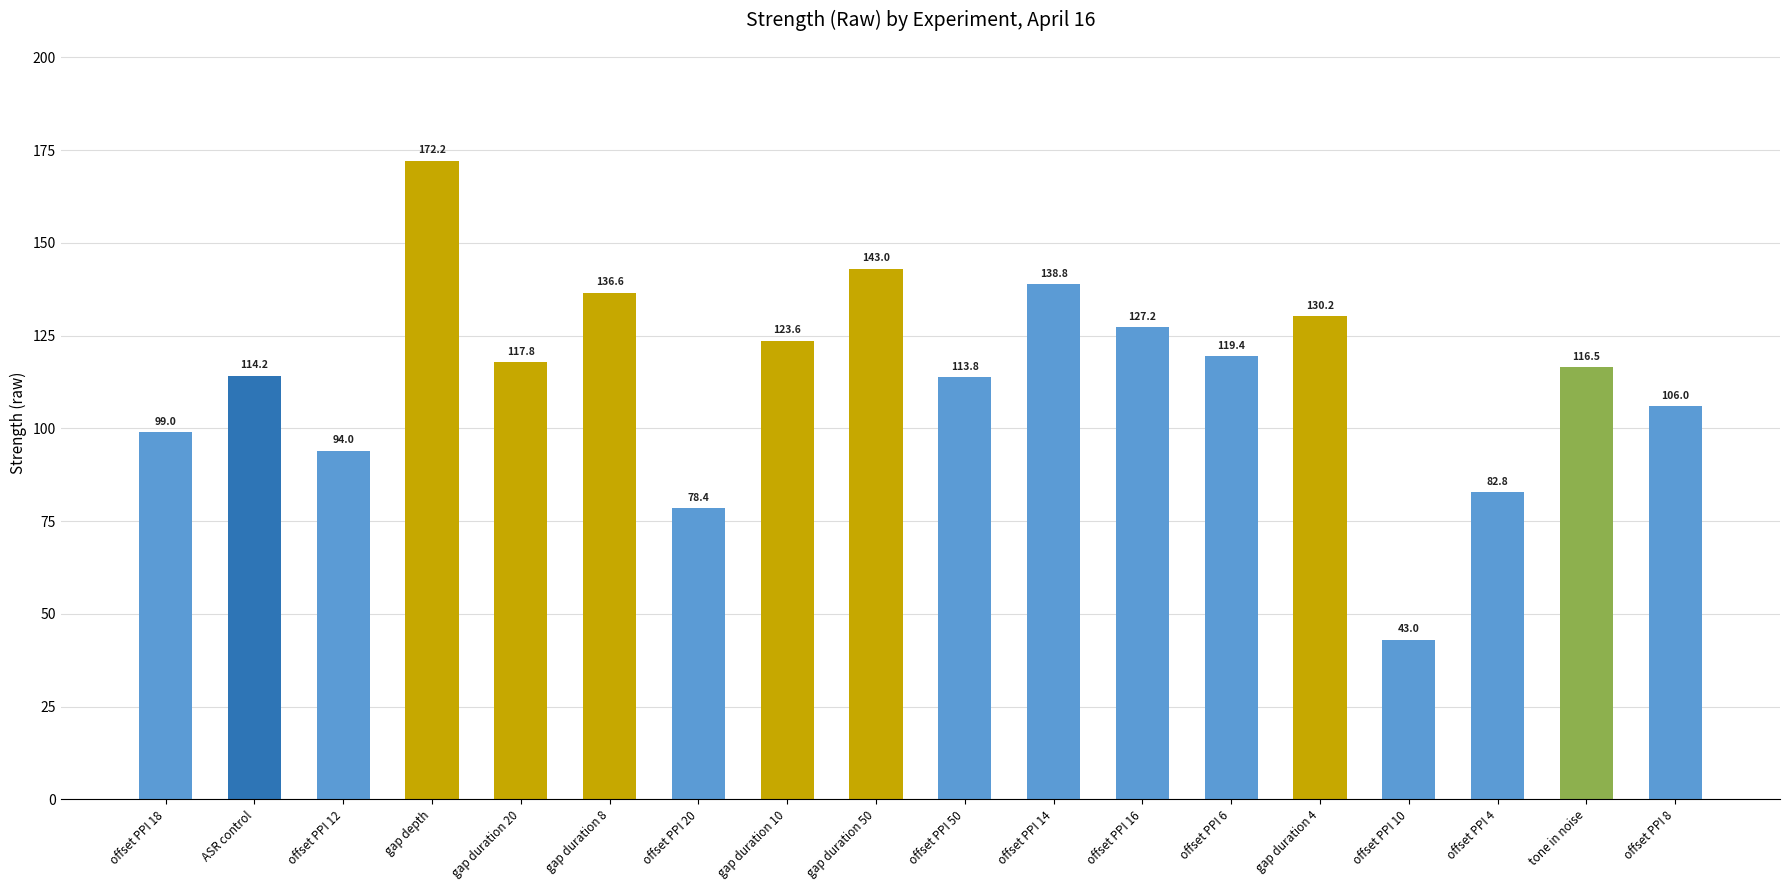

Which has a higher value, gap duration 10 or offset PPI 10?

gap duration 10